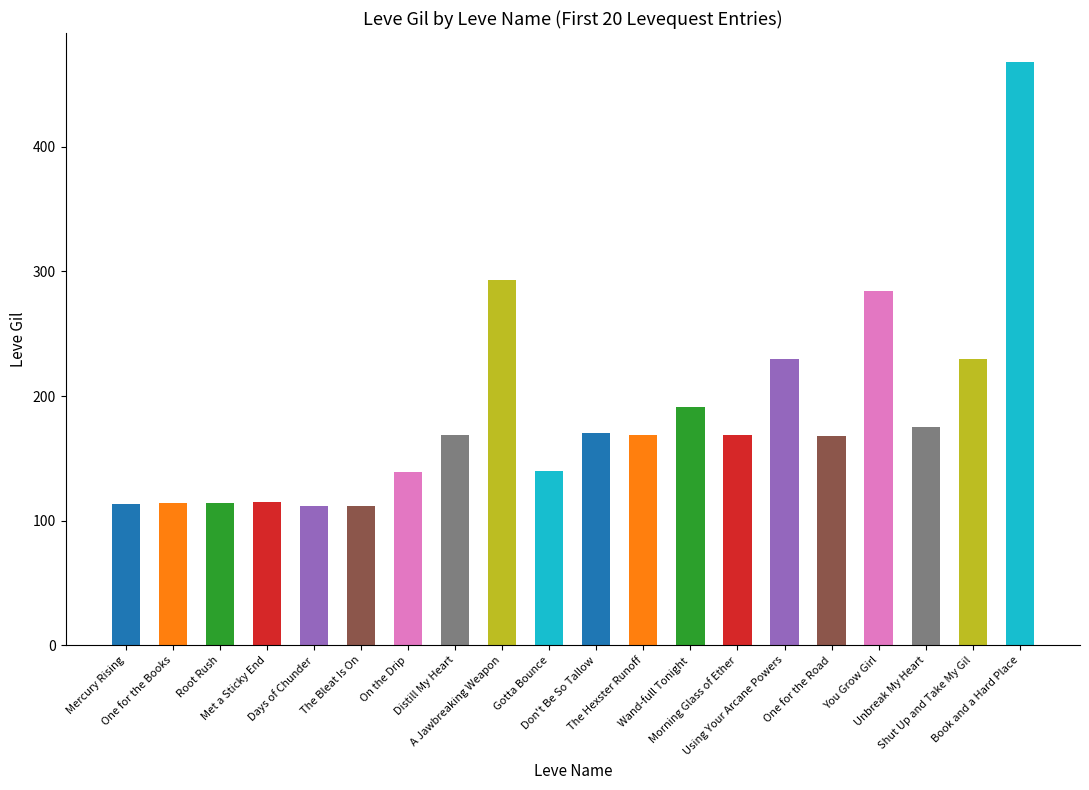

What position from the right is One for the Road?

5